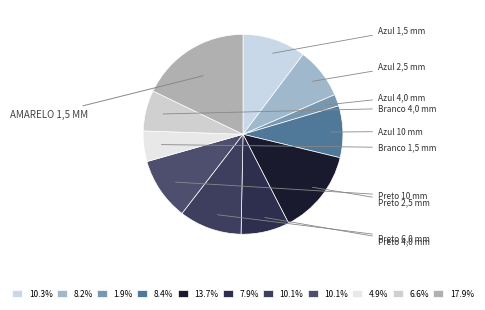

How many segments does this pie chart have?

11